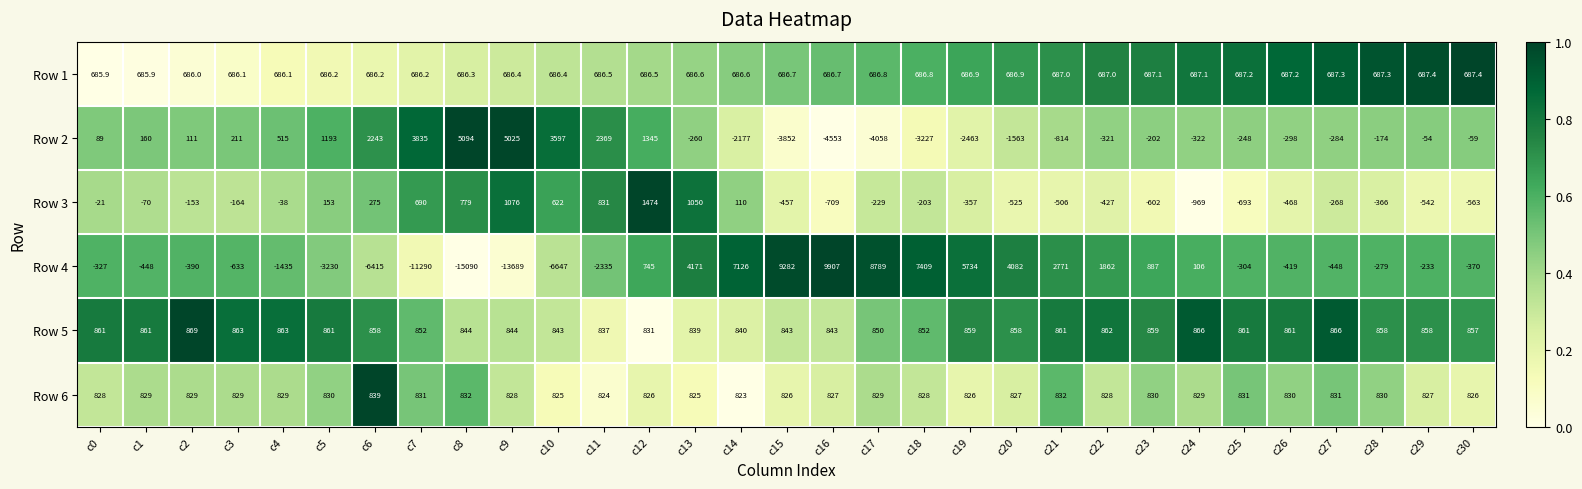

Which series has the largest range (max minus min)?

Row 4